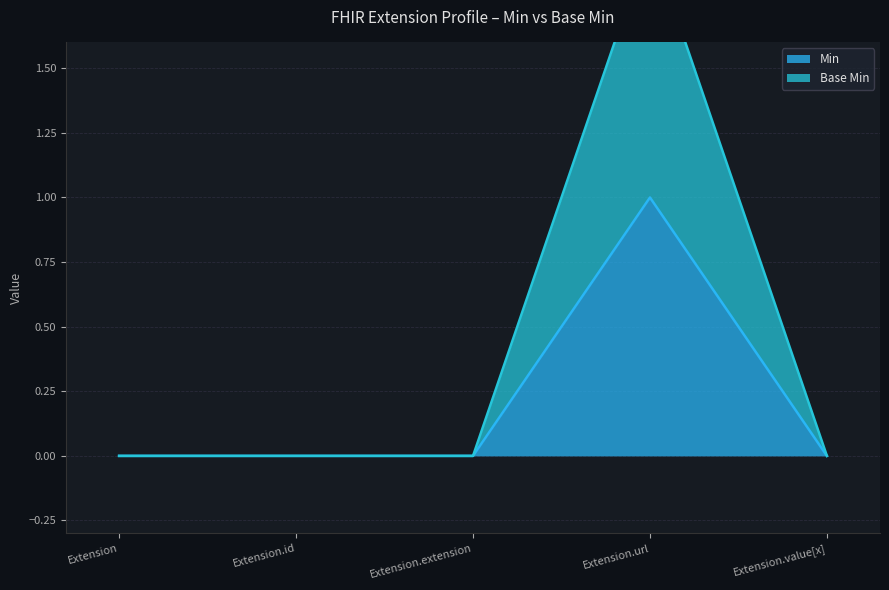

Does the chart have visible grid lines?

Yes